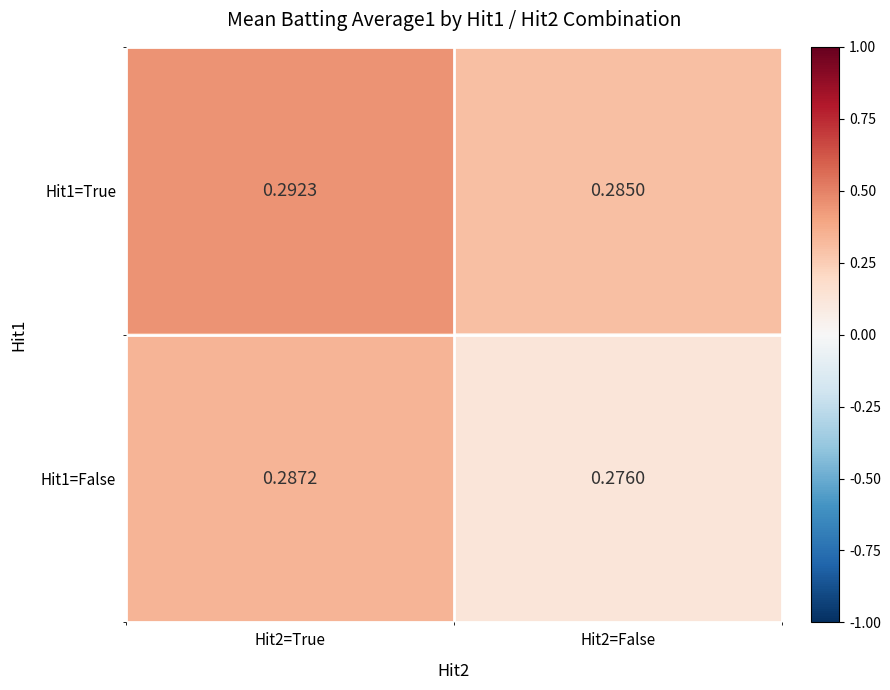

Is the value of Hit1=True at Hit2=False greater than the value of Hit1=False at Hit2=True?

No